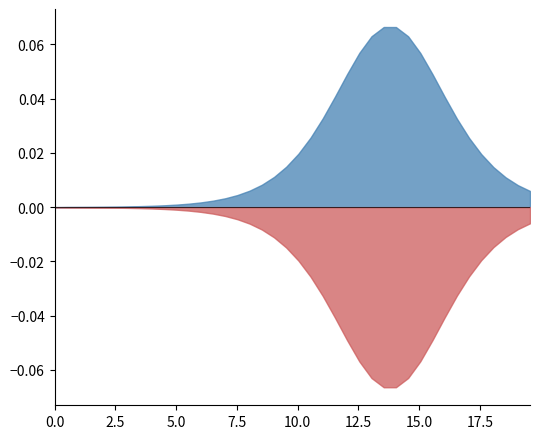

What is the approximate value of time at 31?

15.6